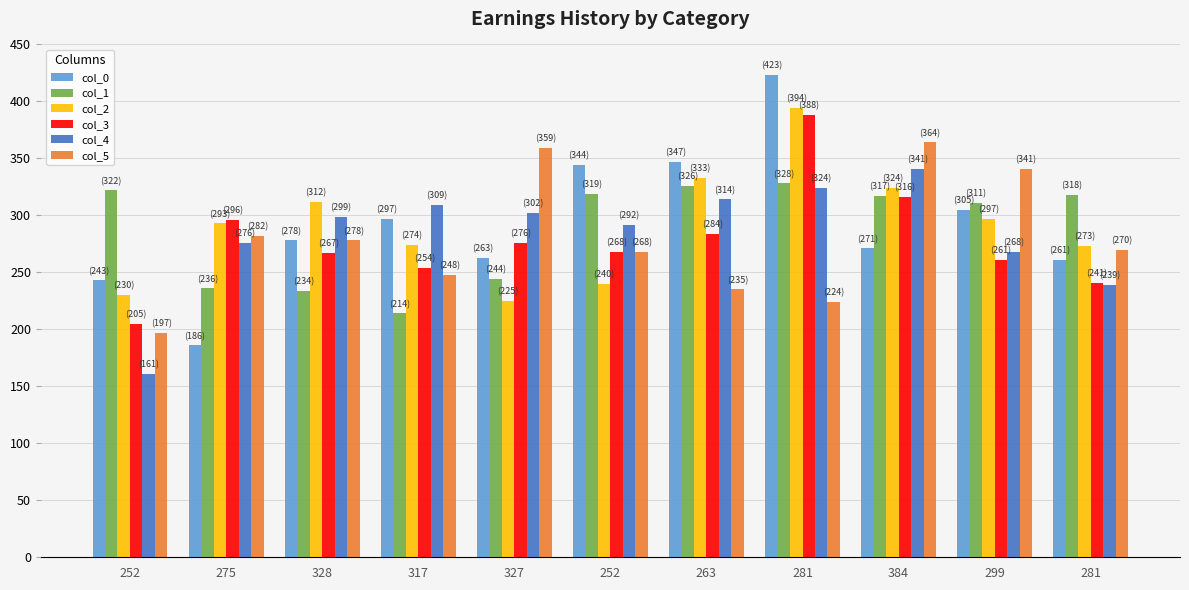

How many bars are there in total?

66